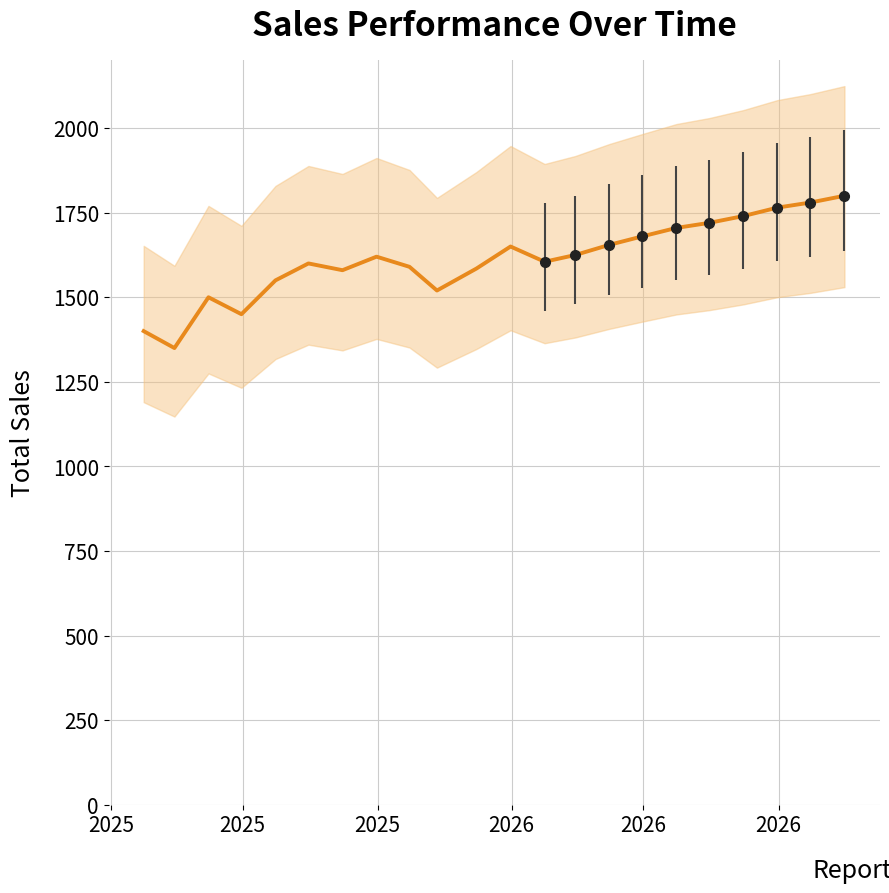

How many lines are shown in the chart?

1